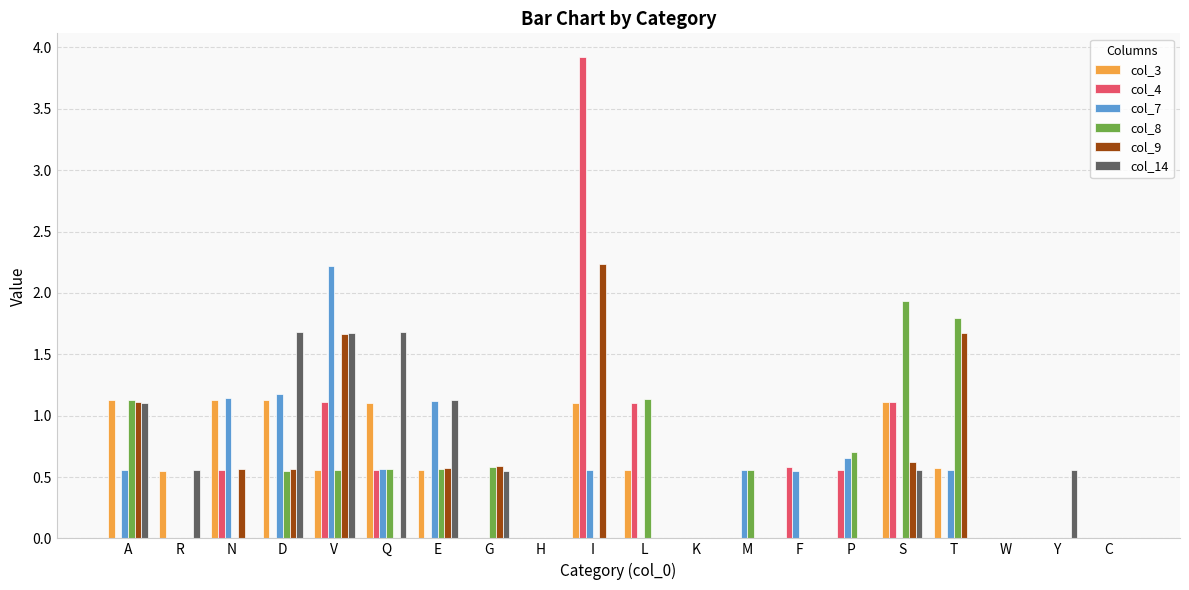

What is the sum of all col_7 values?

9.7